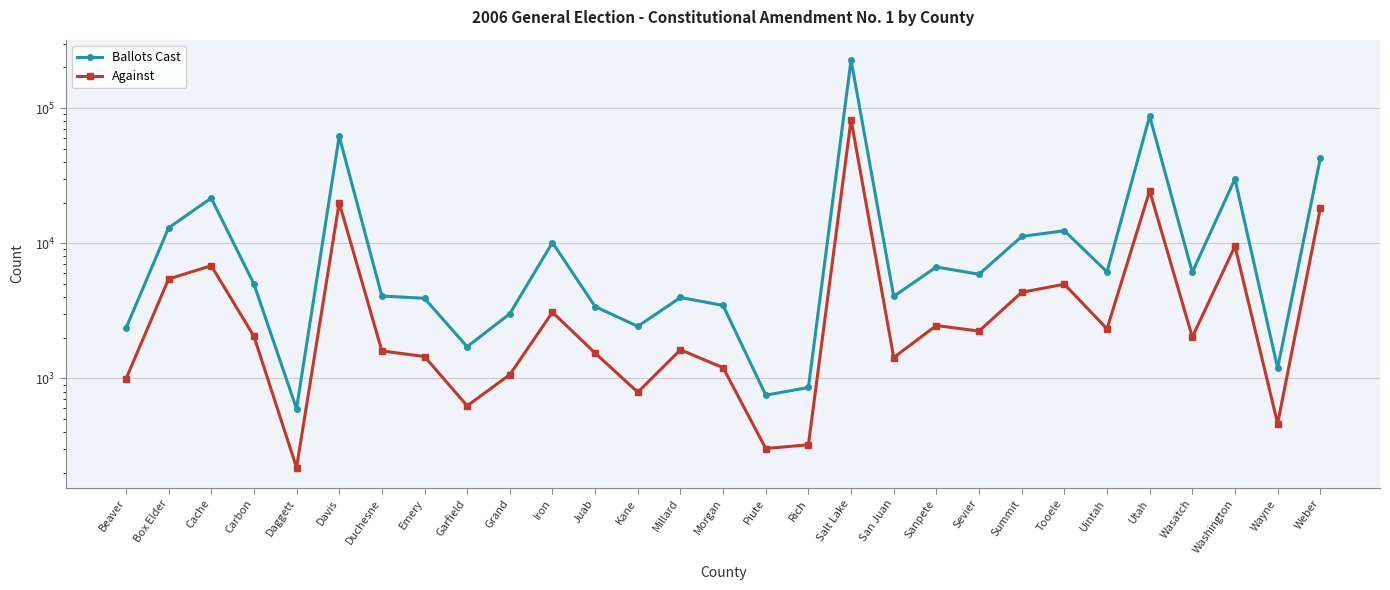

What is the minimum value shown in the chart?

219